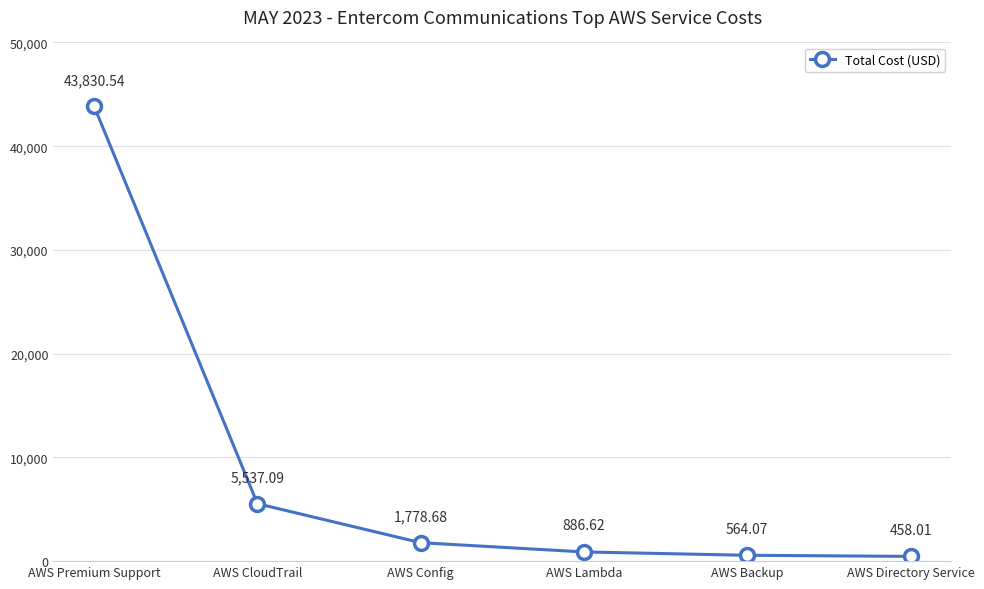

Reading right to left, transcribe all the data shown in this chart.

AWS Directory Service=458.0	AWS Backup=564.1	AWS Lambda=886.6	AWS Config=1778.7	AWS CloudTrail=5537.1	AWS Premium Support=43830.5